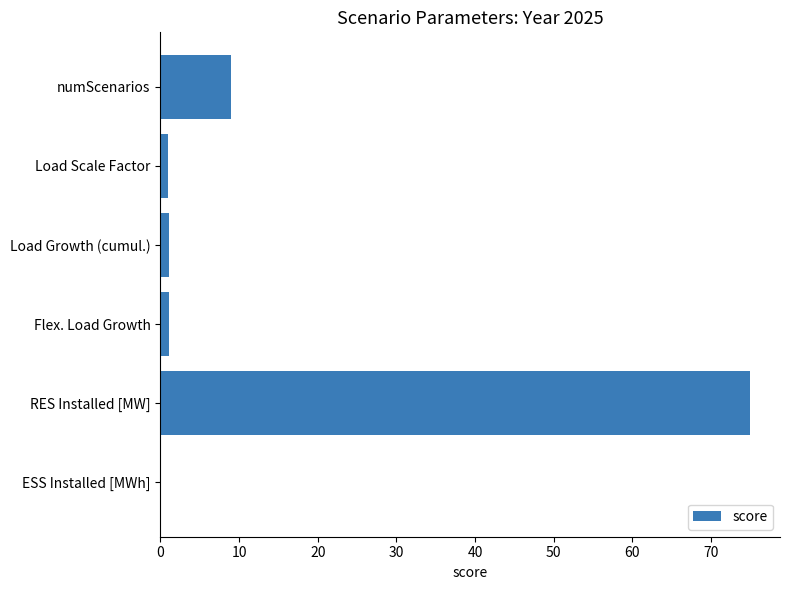

What is the greatest value displayed?

75.0